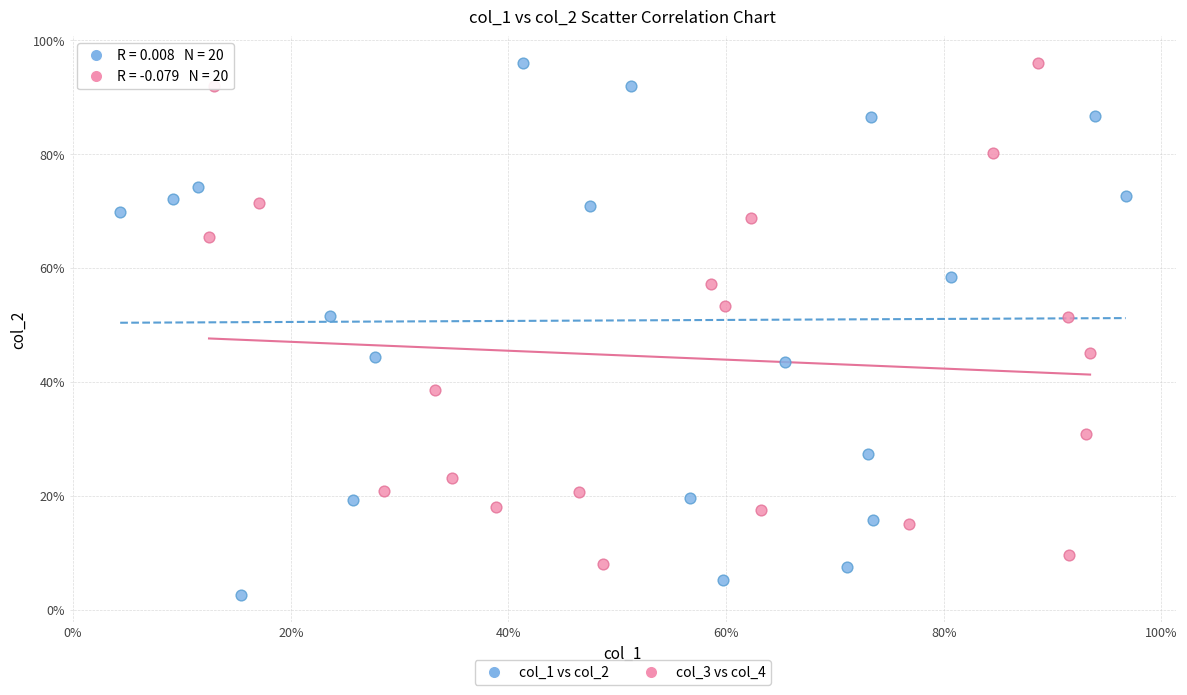

What are all the series names shown in the legend?

col_1 vs col_2, col_3 vs col_4